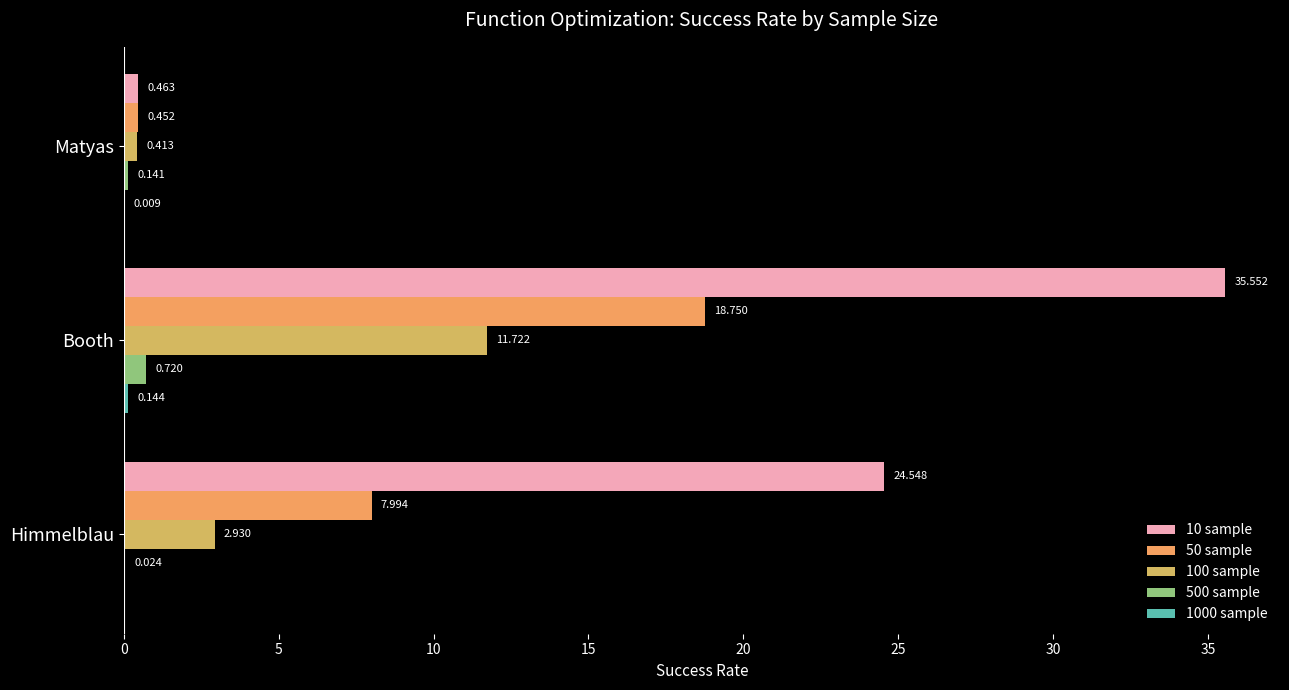

Where is 100 sample nearest to the value 6?

Himmelblau